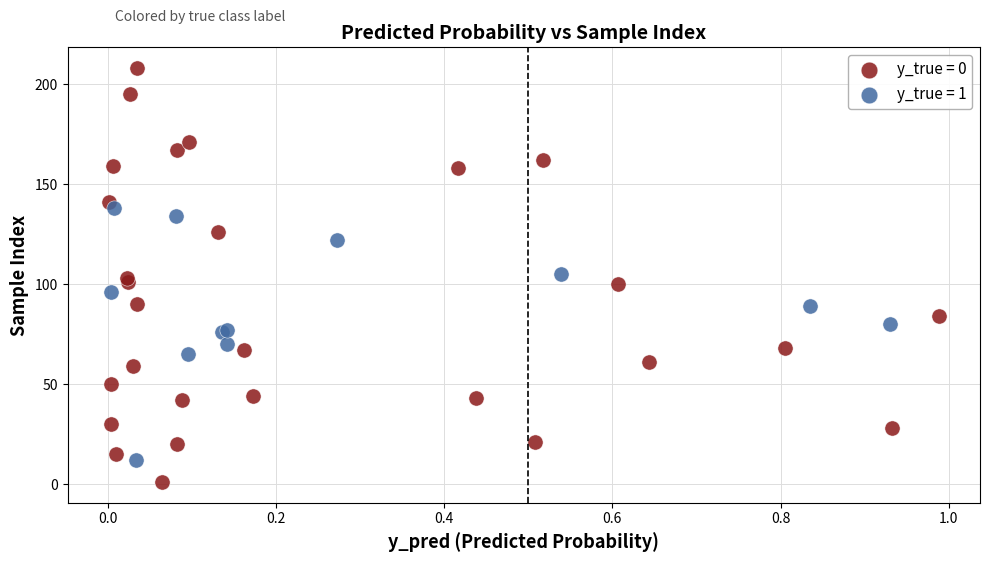

Which series reaches the maximum Y coordinate?

y_true = 0